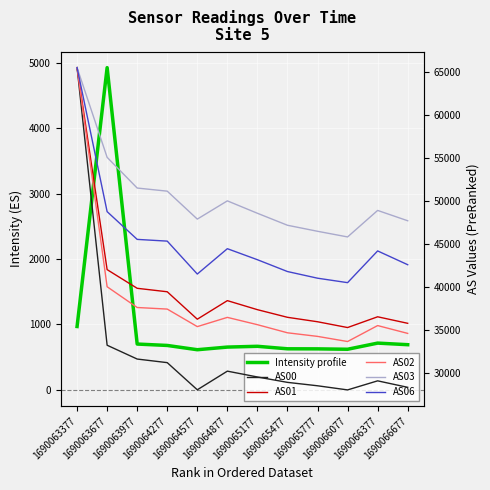

What is the lowest value of the AS03 series?

45836.0